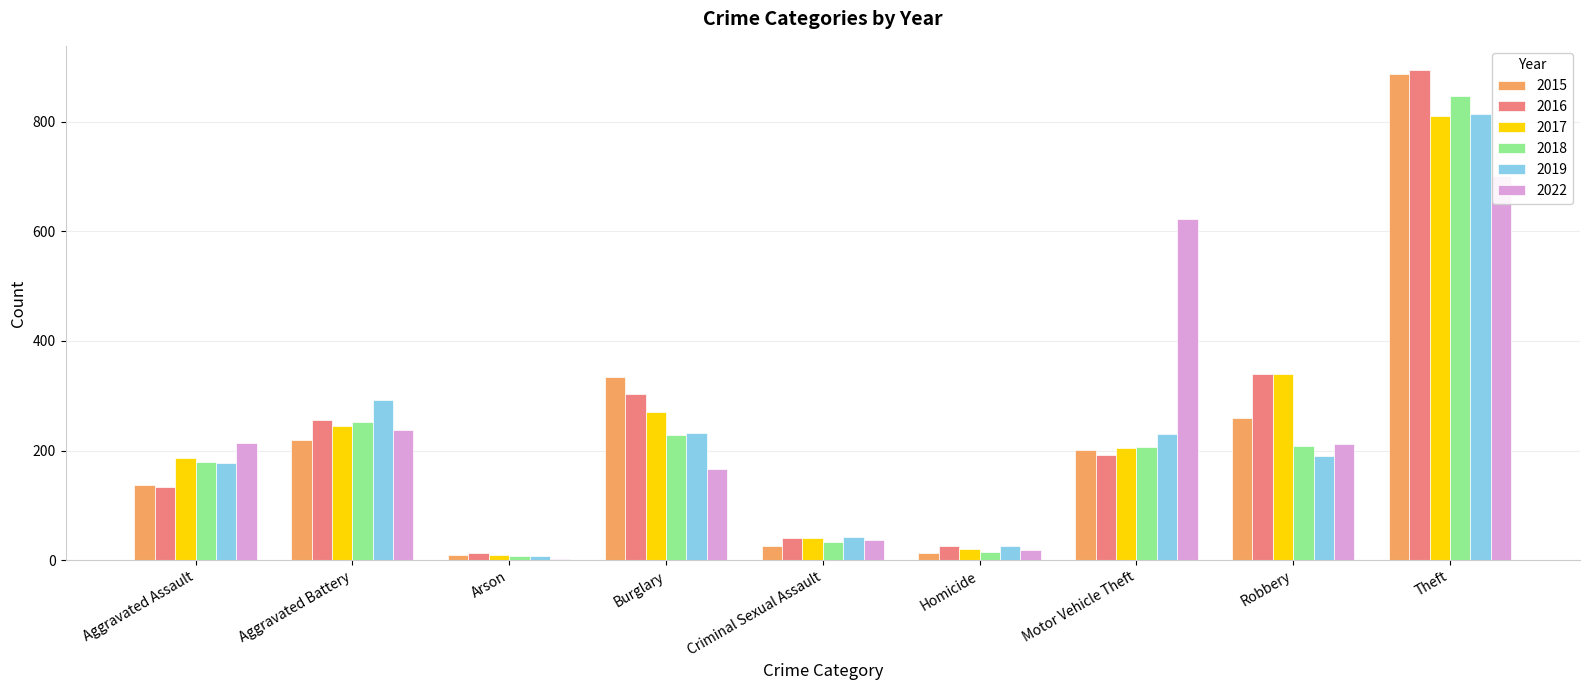

Which series changed the most between Burglary and Robbery?

2015